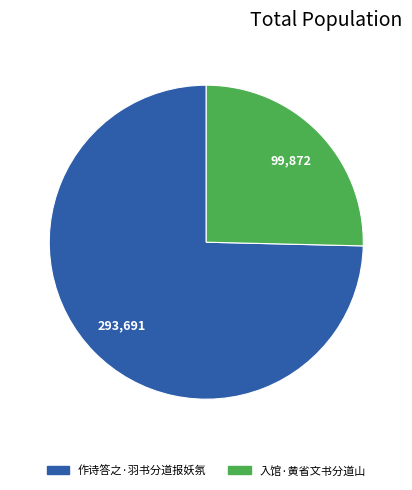

Is it true that 作诗答之·羽书分道报妖氛 is 75% of the pie?

True